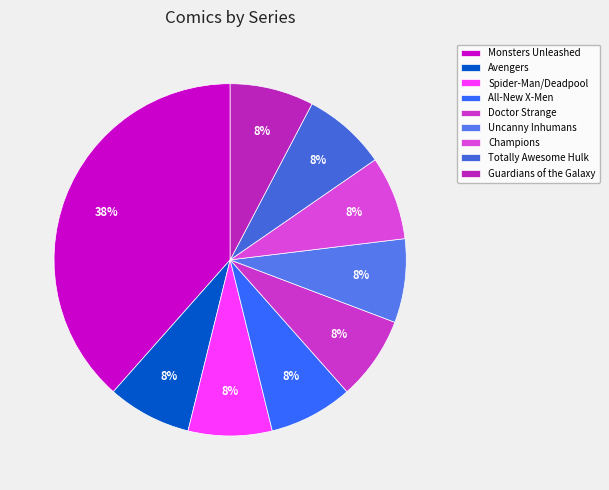

Approximately how many times larger is the value at Monsters Unleashed compared to All-New X-Men?

5.0